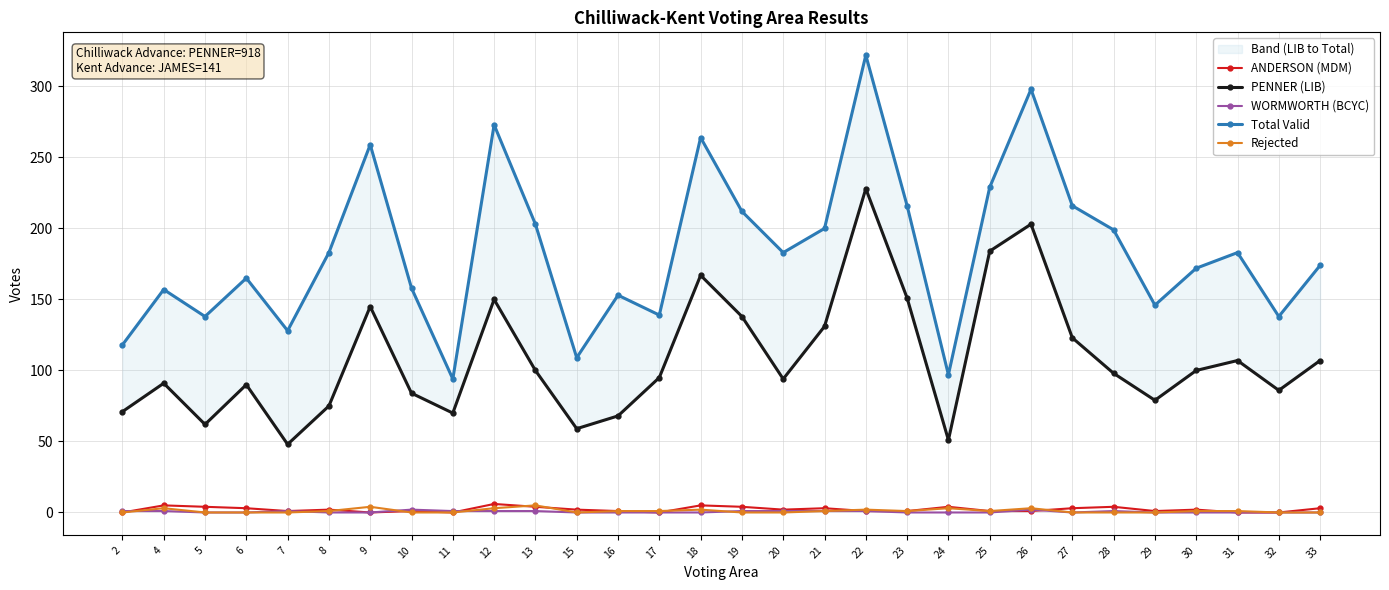

The ANDERSON (MDM) series shows 0 at 25. True or false?

False